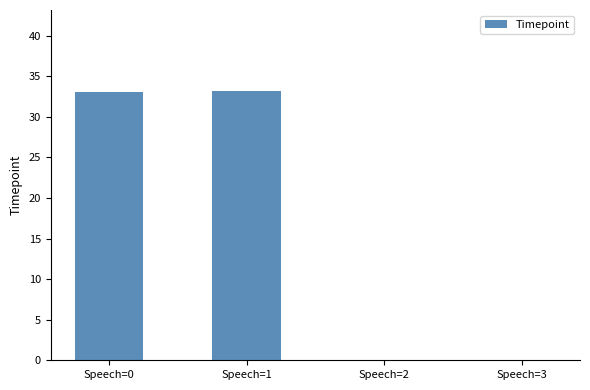

What is the greatest value displayed?

33.2